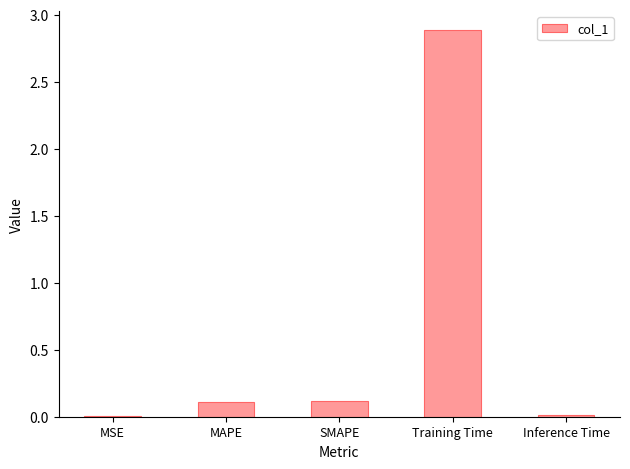

What is the difference between the values at MSE and Training Time?

2.9